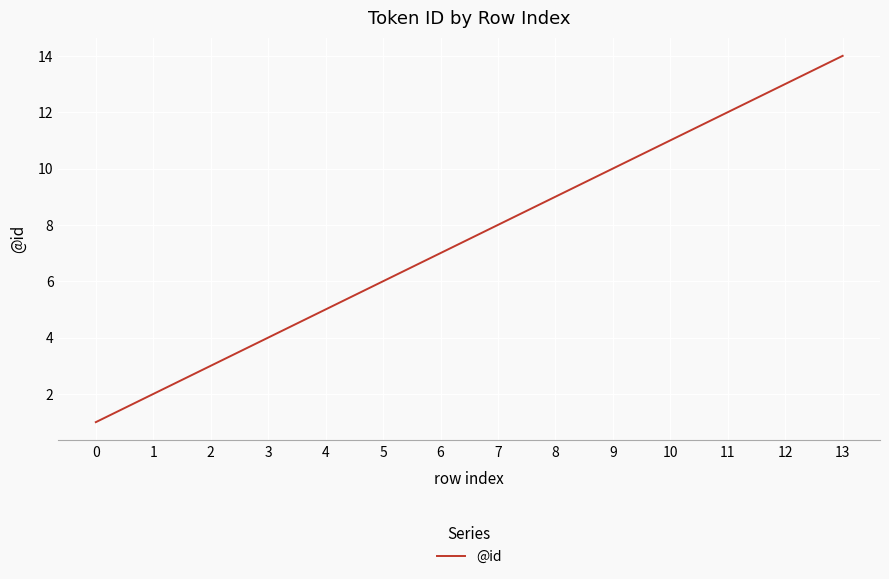

The value at 7 is 13. True or false?

False